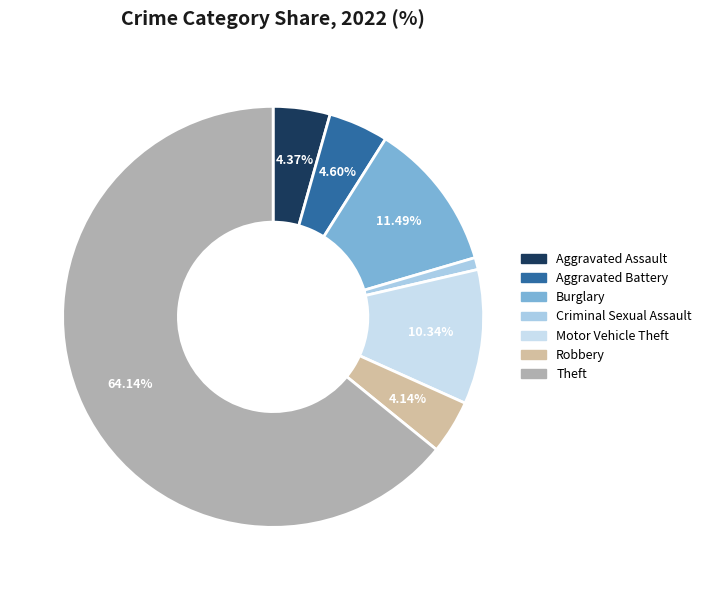

What is the majority slice?

Theft